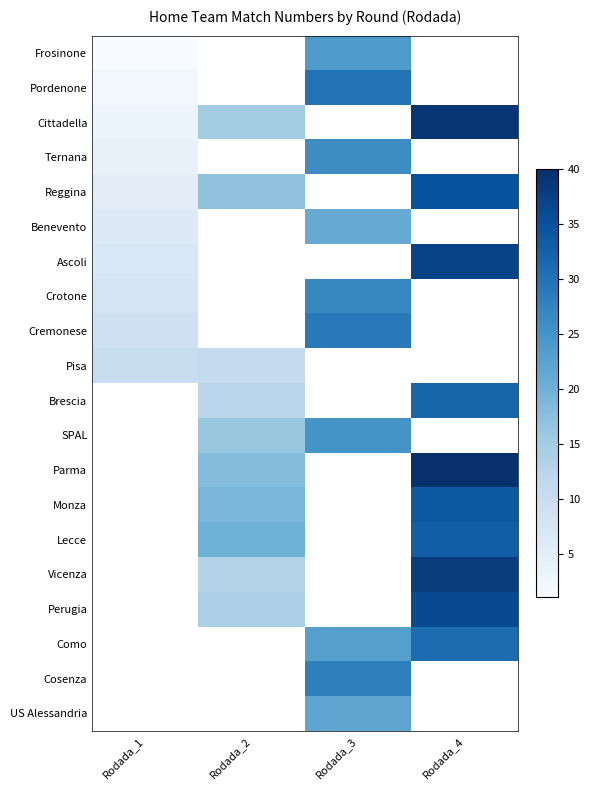

Rank the series by their maximum value, from highest to lowest.

Cittadella, Ascoli, Reggina, Pordenone, Cremonese, Ternana, Frosinone, Benevento, Pisa, Brescia, SPAL, Parma, Monza, Lecce, Vicenza, Perugia, Como, Cosenza, US Alessandria, Crotone